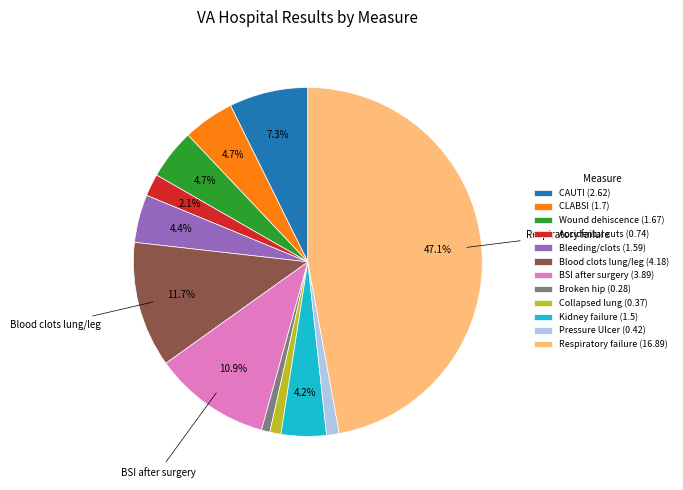

Does any single category account for the majority?

No